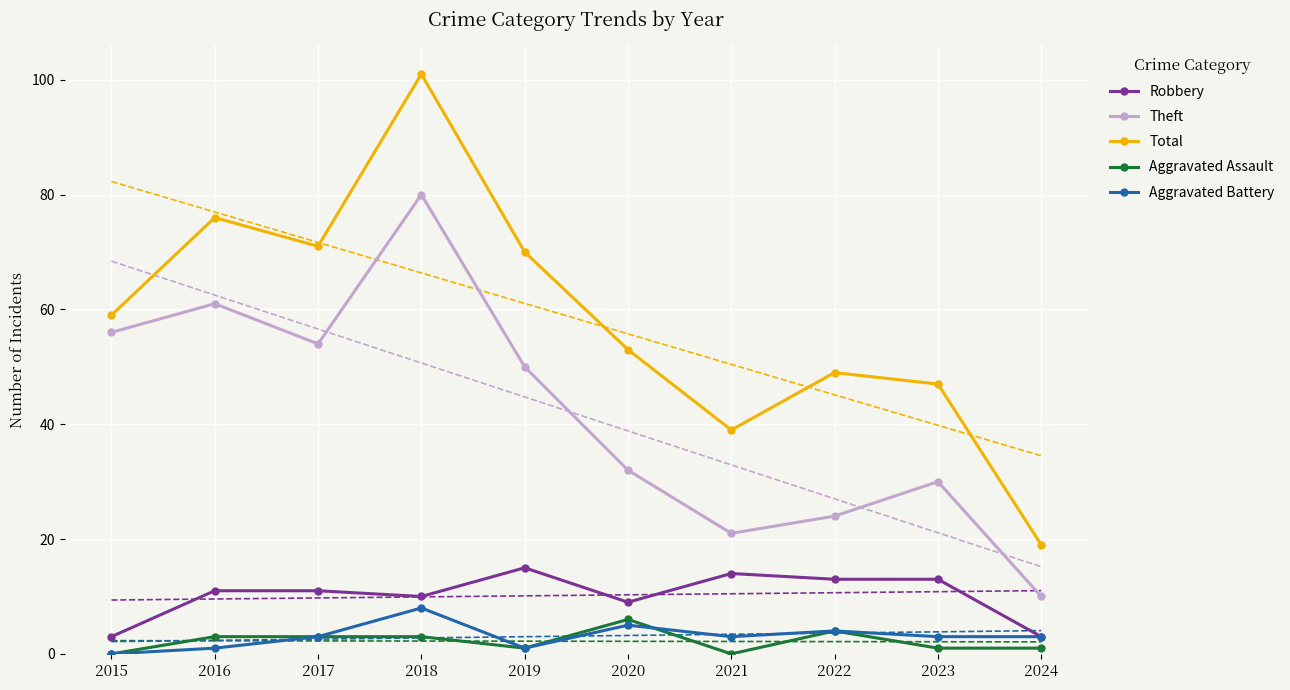

At which label does Theft first exceed 50?

2015